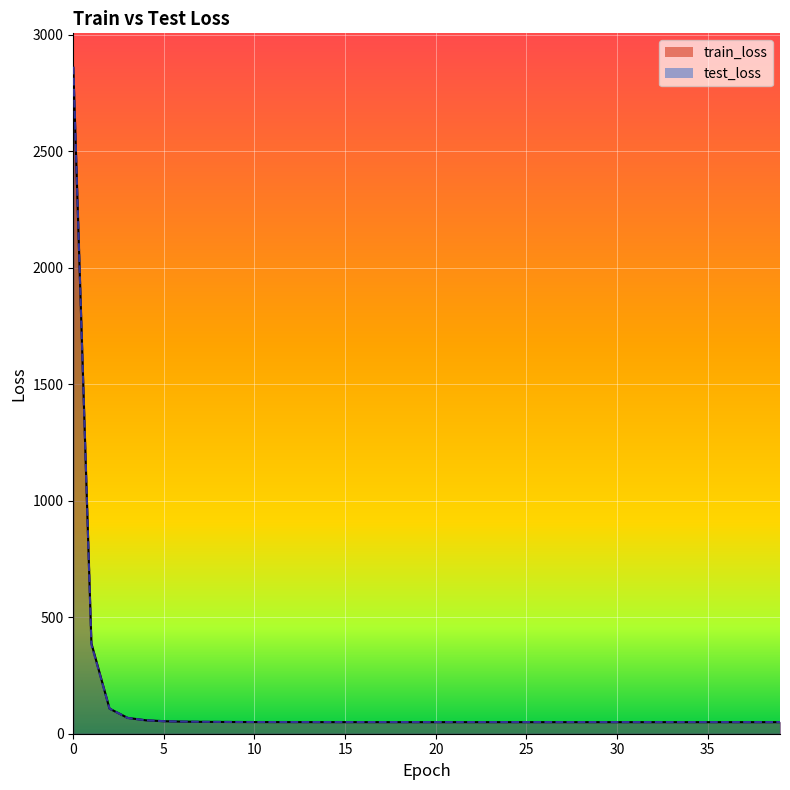

How many lines are shown in the chart?

2